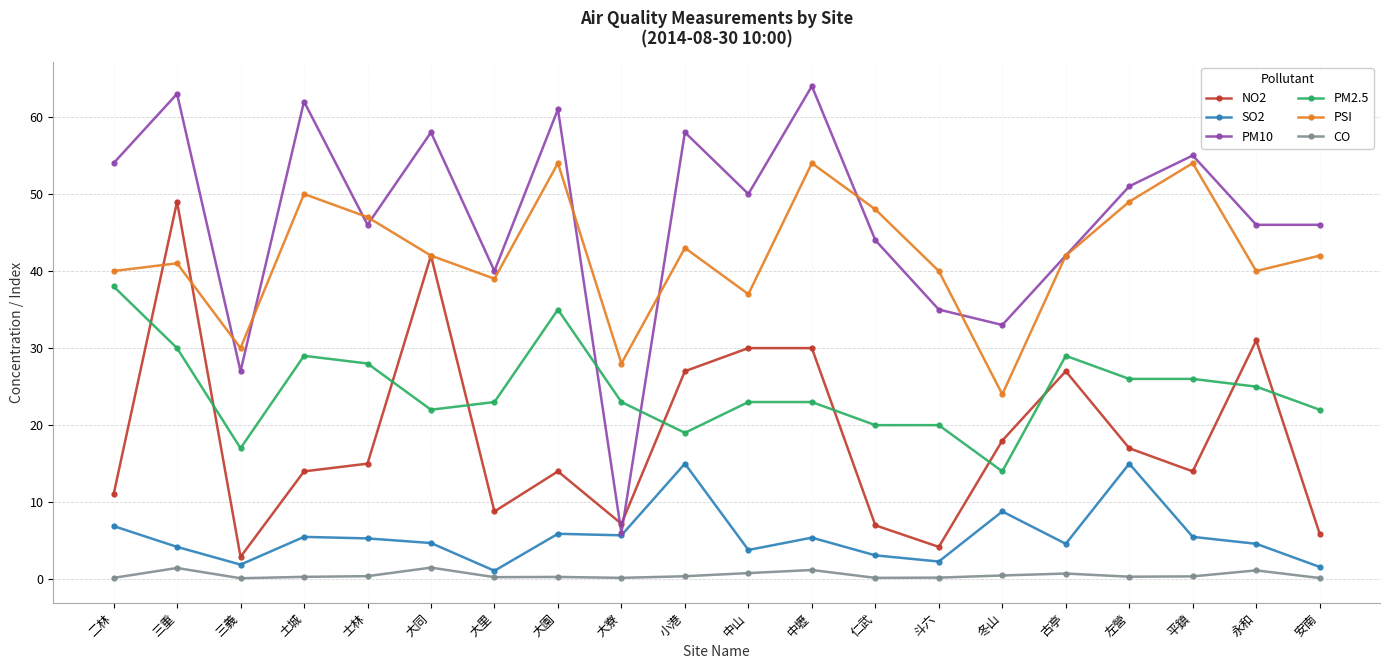

Between which two adjacent categories do PM2.5 and NO2 first intersect?

二林 and 三重